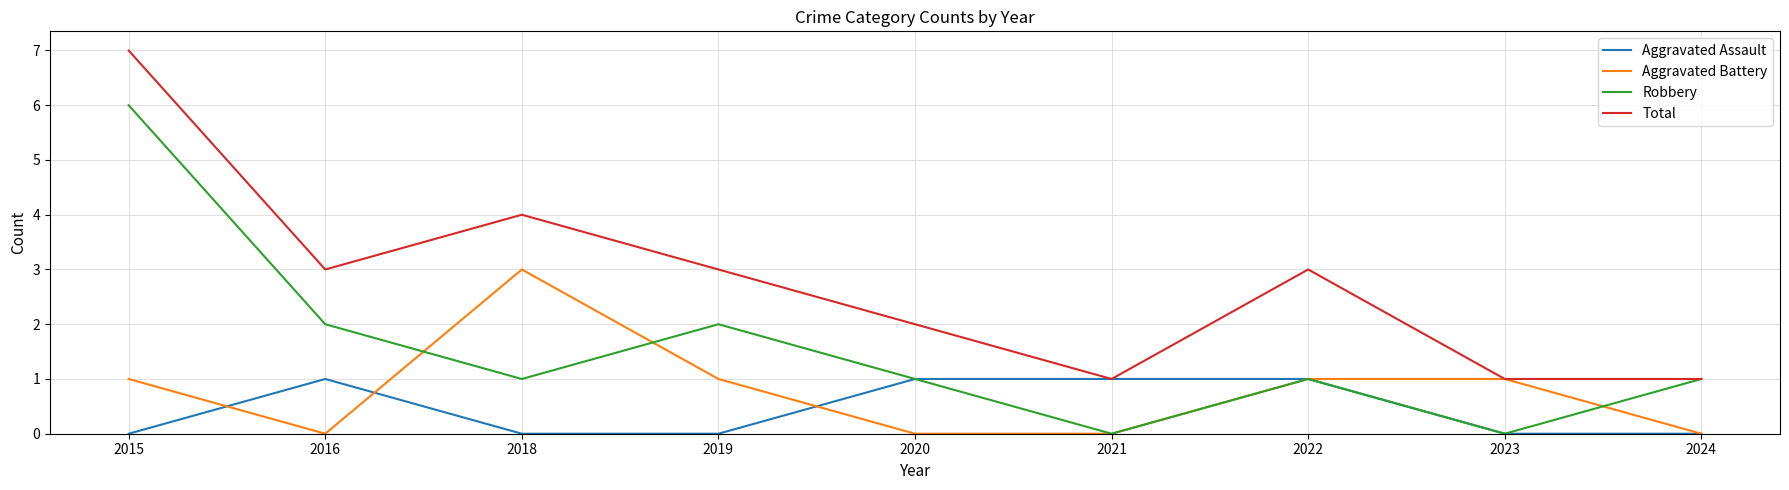

Which series has the largest total across all categories?

Total